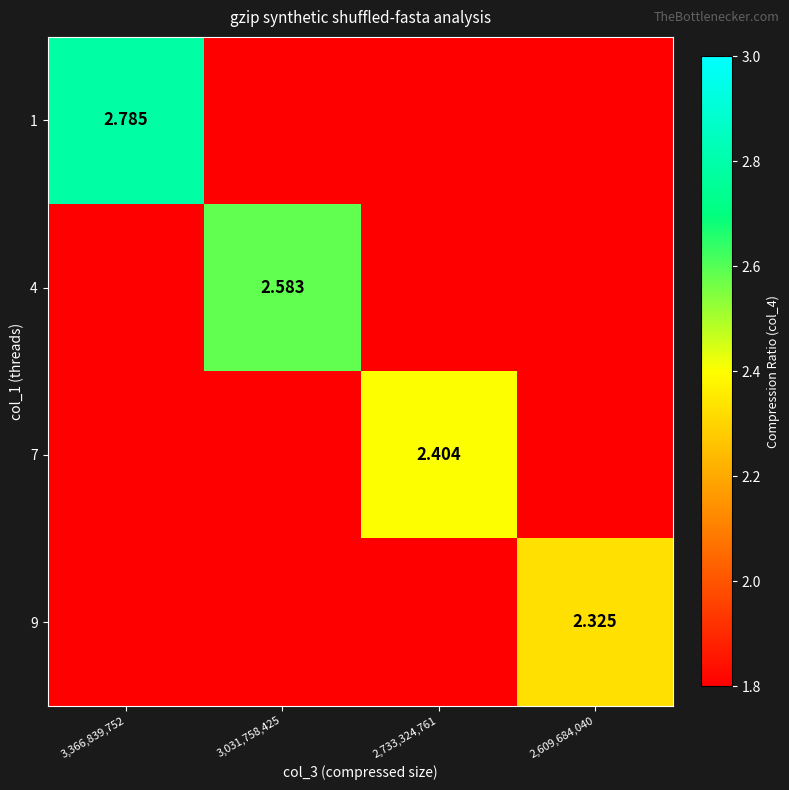

At which label is 9 closest to 2?

3,366,839,752